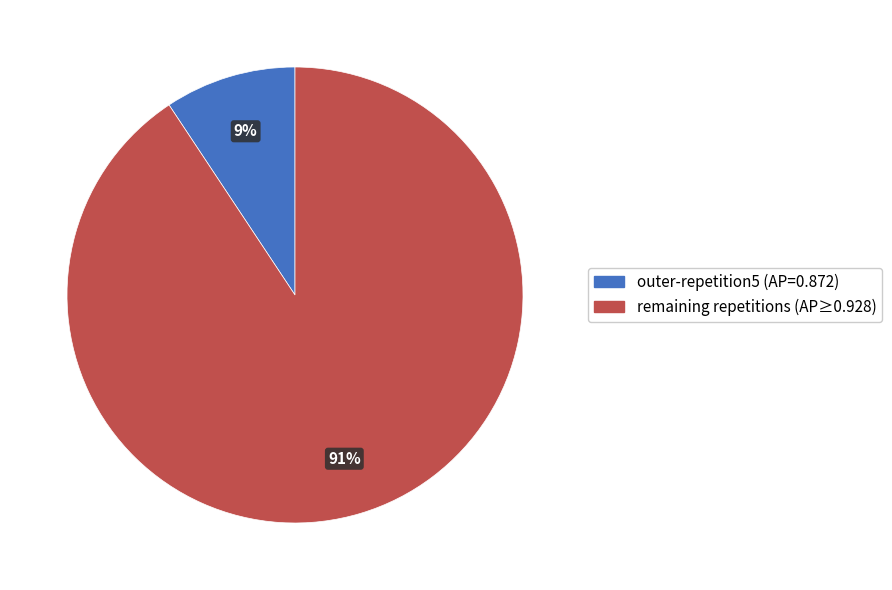

To the nearest percent, what is the average slice percentage?

50%